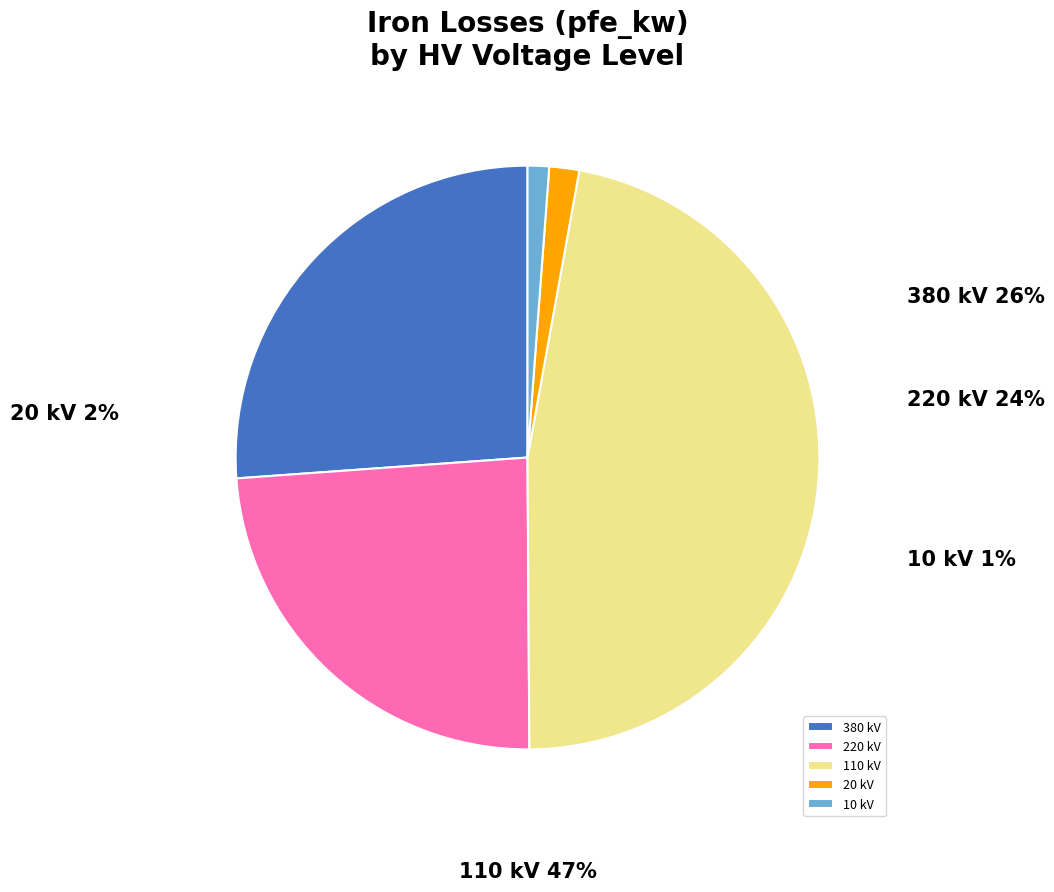

The 220 slice represents 16% of the pie. True or false?

False